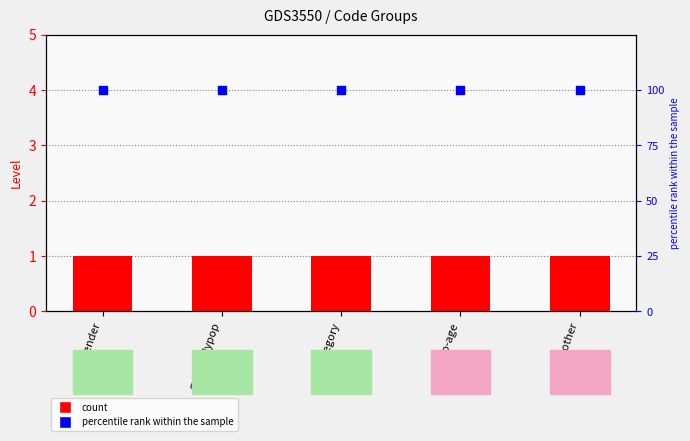

At which category is the sum across all series the highest?

grp-gender